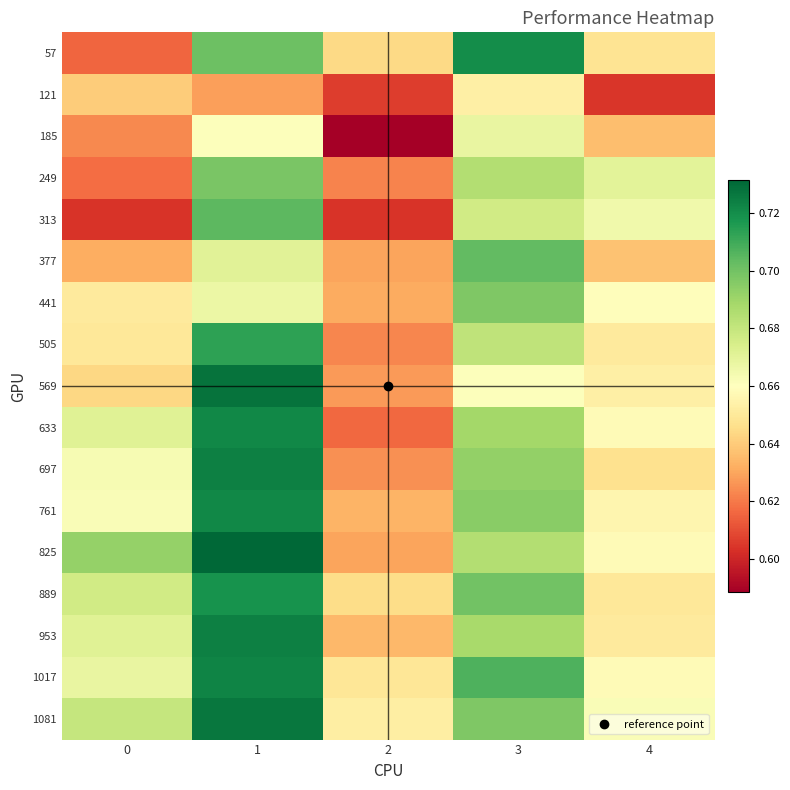

At which category is the sum across all series the highest?

1